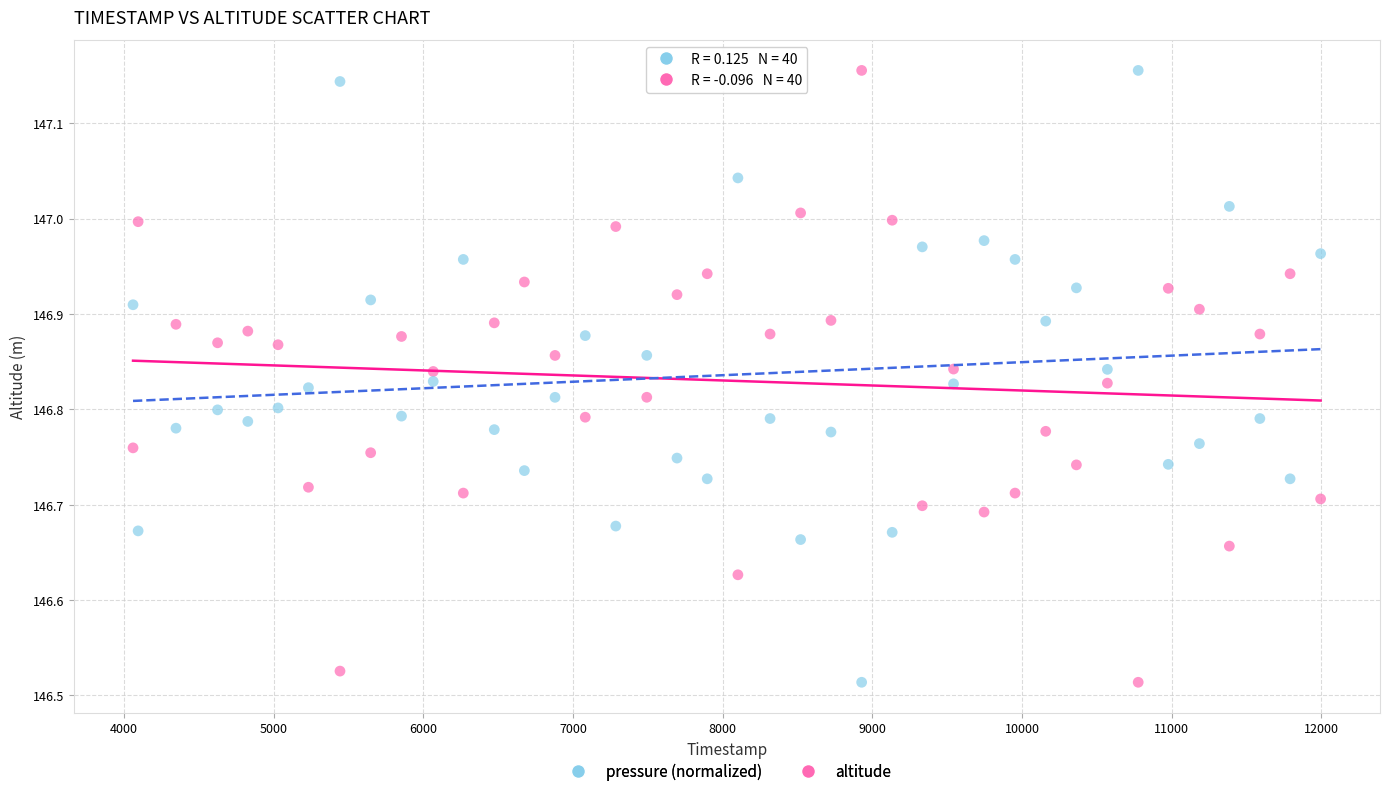

Across all data points, what is the range of X values (max minus min)?

7936.0